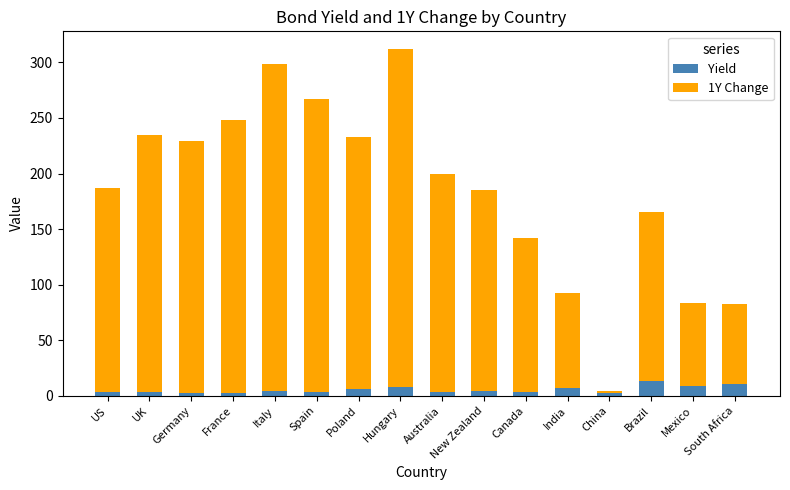

Read the Yield value at Brazil.

12.9